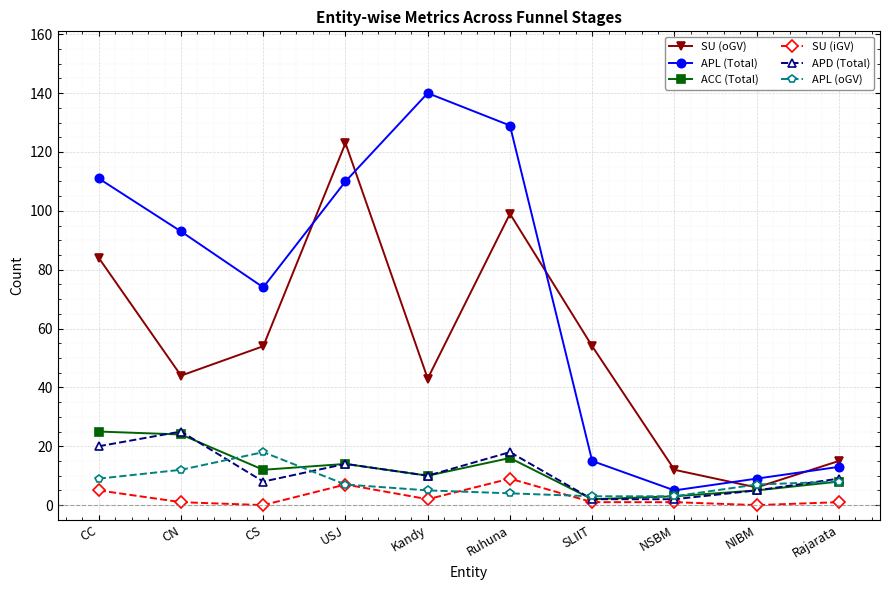

Does the chart have visible grid lines?

Yes